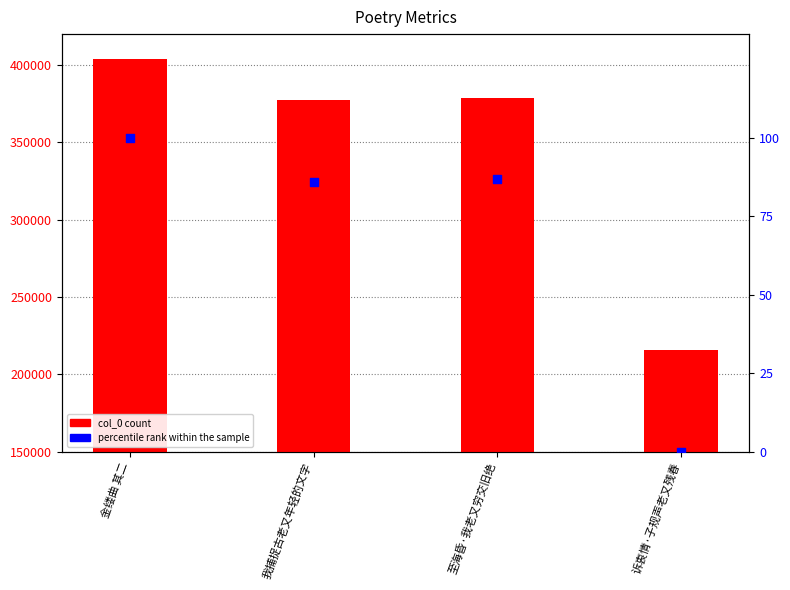

Which series reaches the maximum Y coordinate?

col_0